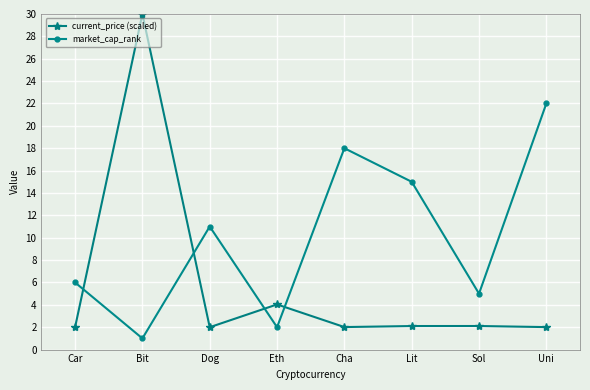

How many intersections are there between current_price (scaled) and market_cap_rank?

4